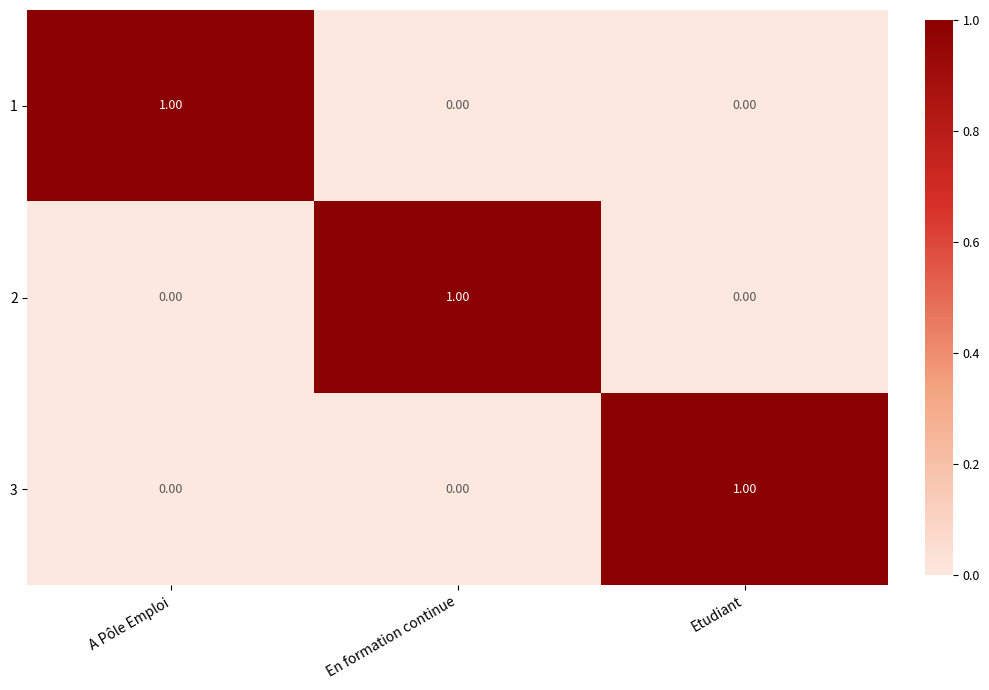

Is the value of 3 at A Pôle Emploi greater than the value of 1 at A Pôle Emploi?

No